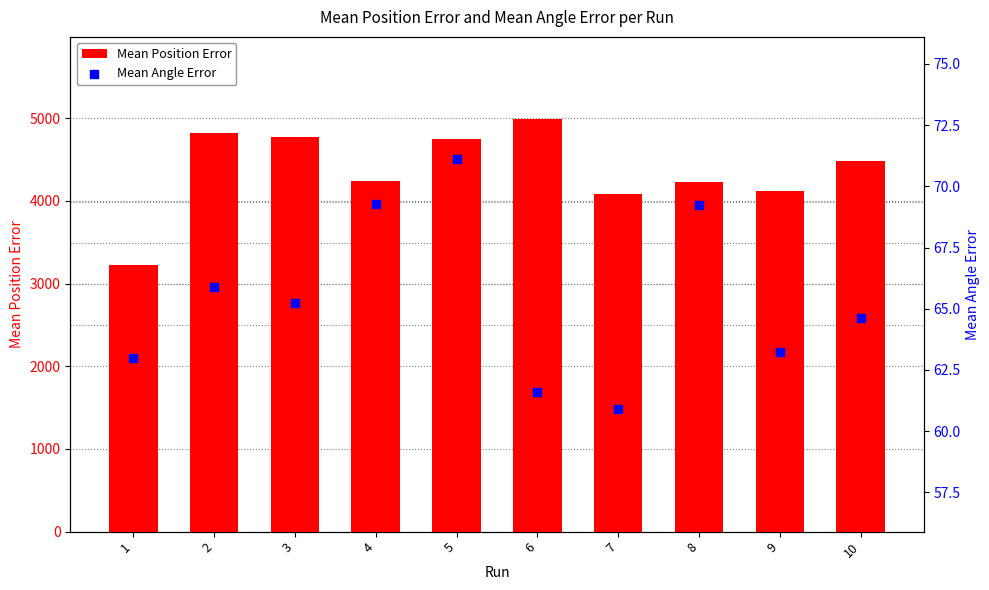

Which series has the widest spread of Y values?

Mean Position Error